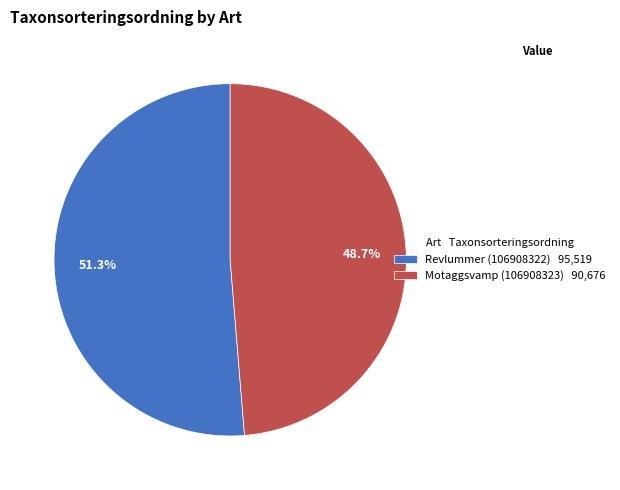

Which slice represents more than half of the pie?

Revlummer (106908322)